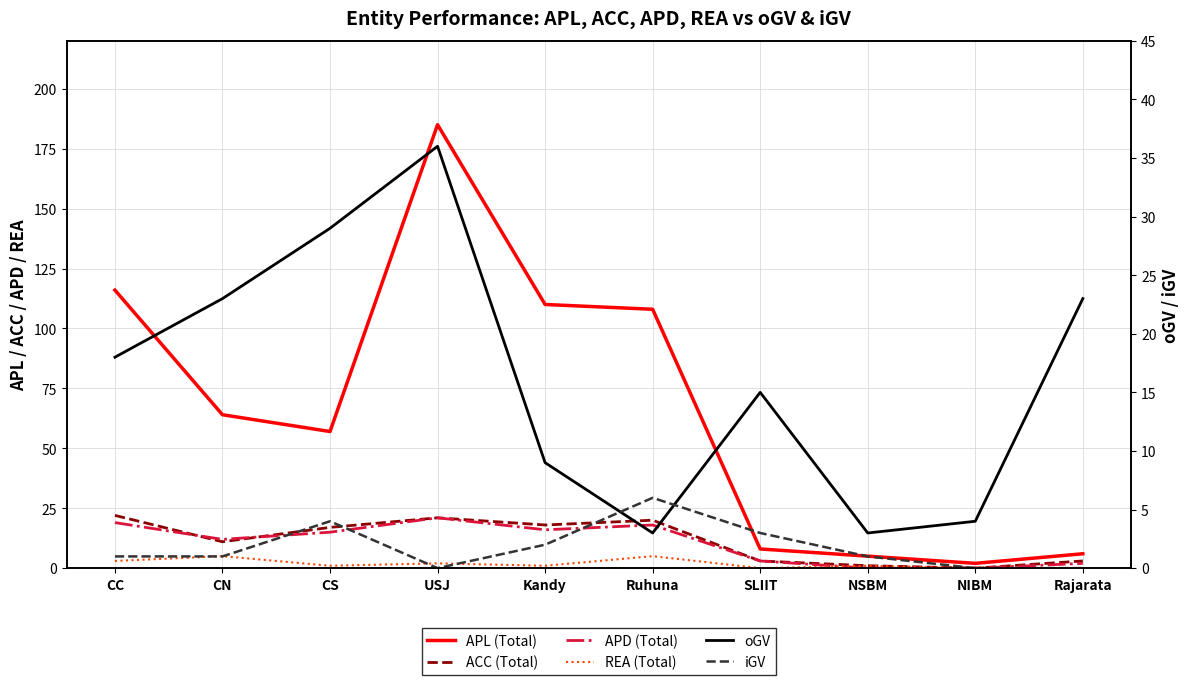

Which category has the highest value in the APL (Total) series?

USJ